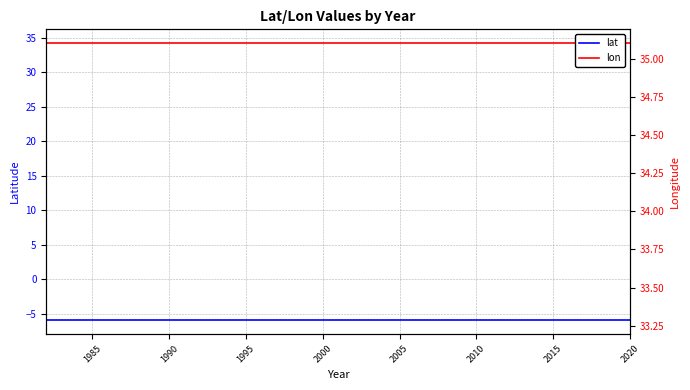

What is the sum of all lon values?

683.9